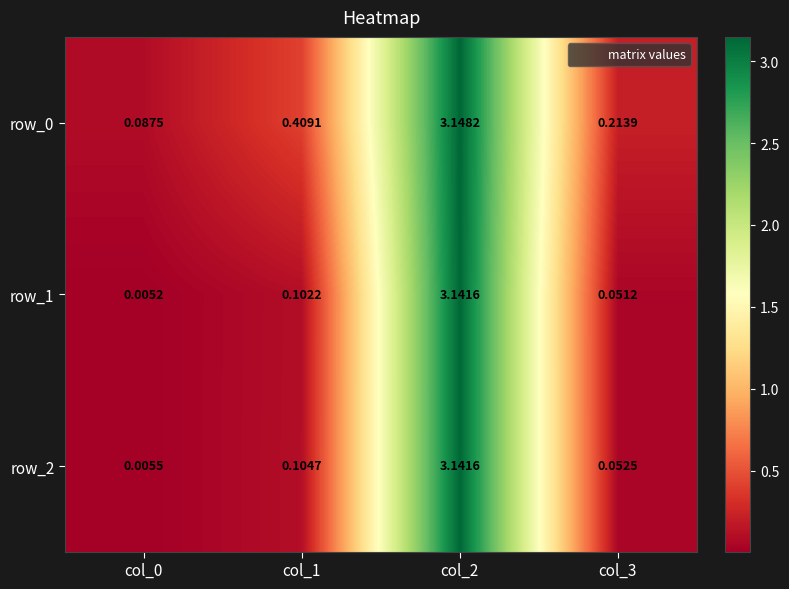

At which category is the sum across all series the highest?

col_2